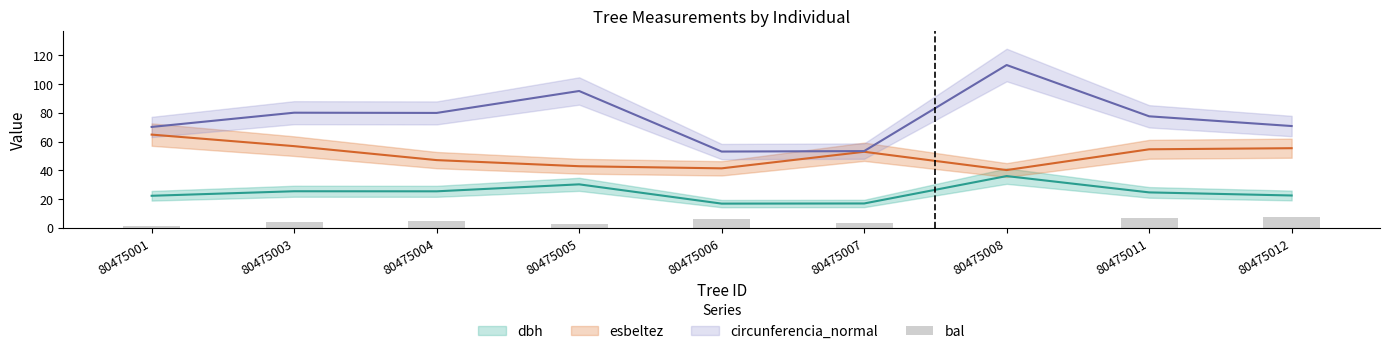

At which category does the chart reach its peak across all series?

80475012